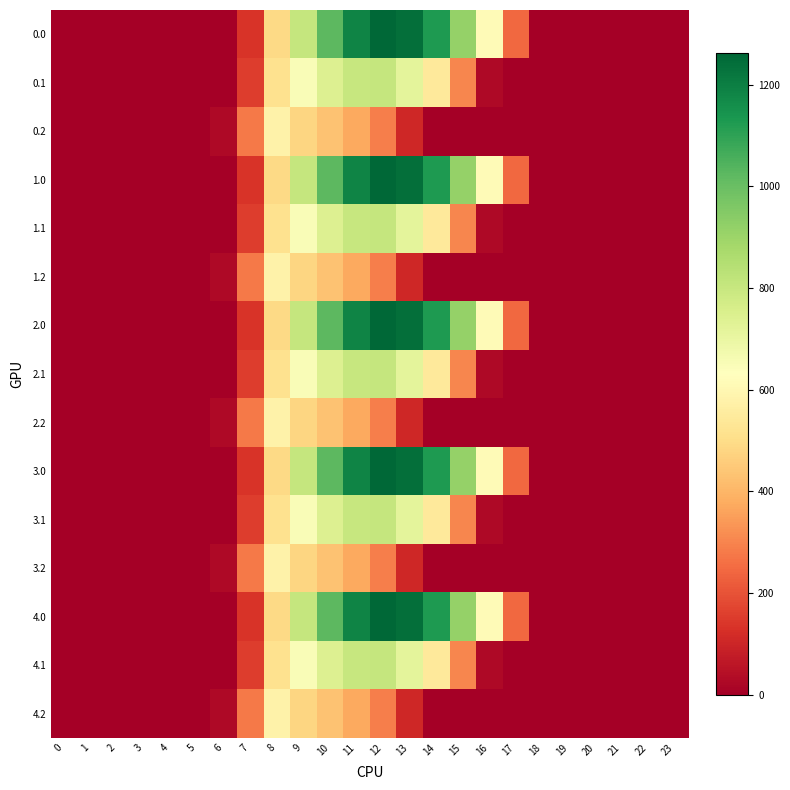

Reading left to right, list all the values displayed in this chart.

0.0: 0=0.0	1=0.0	2=0.0	3=0.0	4=0.0	5=0.0	6=0.0	7=134.3	8=489.3	9=804.0	10=1023.2	11=1185.2	12=1261.6	13=1237.4	14=1128.6	15=911.8	16=613.0	17=243.5	18=0.0	19=0.0	20=0.0	21=0.0	22=0.0	23=0.0
0.1: 0=0.0	1=0.0	2=0.0	3=0.0	4=0.0	5=0.0	6=0.0	7=153.2	8=514.8	9=646.9	10=742.1	11=800.2	12=806.9	13=715.3	14=544.1	15=301.4	16=26.8	17=0.0	18=0.0	19=0.0	20=0.0	21=0.0	22=0.0	23=0.0
0.2: 0=0.0	1=0.0	2=0.0	3=0.0	4=0.0	5=0.0	6=29.3	7=276.9	8=576.6	9=480.7	10=430.5	11=374.4	12=289.5	13=107.8	14=0.0	15=0.0	16=0.0	17=0.0	18=0.0	19=0.0	20=0.0	21=0.0	22=0.0	23=0.0
1.0: 0=0.0	1=0.0	2=0.0	3=0.0	4=0.0	5=0.0	6=0.0	7=134.3	8=489.3	9=804.0	10=1023.2	11=1185.2	12=1261.6	13=1237.4	14=1128.6	15=911.8	16=613.0	17=243.5	18=0.0	19=0.0	20=0.0	21=0.0	22=0.0	23=0.0
1.1: 0=0.0	1=0.0	2=0.0	3=0.0	4=0.0	5=0.0	6=0.0	7=153.2	8=514.8	9=646.9	10=742.1	11=800.2	12=806.9	13=715.3	14=544.1	15=301.4	16=26.8	17=0.0	18=0.0	19=0.0	20=0.0	21=0.0	22=0.0	23=0.0
1.2: 0=0.0	1=0.0	2=0.0	3=0.0	4=0.0	5=0.0	6=29.3	7=276.9	8=576.6	9=480.7	10=430.5	11=374.4	12=289.5	13=107.8	14=0.0	15=0.0	16=0.0	17=0.0	18=0.0	19=0.0	20=0.0	21=0.0	22=0.0	23=0.0
2.0: 0=0.0	1=0.0	2=0.0	3=0.0	4=0.0	5=0.0	6=0.0	7=134.3	8=489.3	9=804.0	10=1023.2	11=1185.2	12=1261.6	13=1237.4	14=1128.6	15=911.8	16=613.0	17=243.5	18=0.0	19=0.0	20=0.0	21=0.0	22=0.0	23=0.0
2.1: 0=0.0	1=0.0	2=0.0	3=0.0	4=0.0	5=0.0	6=0.0	7=153.2	8=514.8	9=646.9	10=742.1	11=800.2	12=806.9	13=715.3	14=544.1	15=301.4	16=26.8	17=0.0	18=0.0	19=0.0	20=0.0	21=0.0	22=0.0	23=0.0
2.2: 0=0.0	1=0.0	2=0.0	3=0.0	4=0.0	5=0.0	6=29.3	7=276.9	8=576.6	9=480.7	10=430.5	11=374.4	12=289.5	13=107.8	14=0.0	15=0.0	16=0.0	17=0.0	18=0.0	19=0.0	20=0.0	21=0.0	22=0.0	23=0.0
3.0: 0=0.0	1=0.0	2=0.0	3=0.0	4=0.0	5=0.0	6=0.0	7=134.3	8=489.3	9=804.0	10=1023.2	11=1185.2	12=1261.6	13=1237.4	14=1128.6	15=911.8	16=613.0	17=243.5	18=0.0	19=0.0	20=0.0	21=0.0	22=0.0	23=0.0
3.1: 0=0.0	1=0.0	2=0.0	3=0.0	4=0.0	5=0.0	6=0.0	7=153.2	8=514.8	9=646.9	10=742.1	11=800.2	12=806.9	13=715.3	14=544.1	15=301.4	16=26.8	17=0.0	18=0.0	19=0.0	20=0.0	21=0.0	22=0.0	23=0.0
3.2: 0=0.0	1=0.0	2=0.0	3=0.0	4=0.0	5=0.0	6=29.3	7=276.9	8=576.6	9=480.7	10=430.5	11=374.4	12=289.5	13=107.8	14=0.0	15=0.0	16=0.0	17=0.0	18=0.0	19=0.0	20=0.0	21=0.0	22=0.0	23=0.0
4.0: 0=0.0	1=0.0	2=0.0	3=0.0	4=0.0	5=0.0	6=0.0	7=134.3	8=489.3	9=804.0	10=1023.2	11=1185.2	12=1261.6	13=1237.4	14=1128.6	15=911.8	16=613.0	17=243.5	18=0.0	19=0.0	20=0.0	21=0.0	22=0.0	23=0.0
4.1: 0=0.0	1=0.0	2=0.0	3=0.0	4=0.0	5=0.0	6=0.0	7=153.2	8=514.8	9=646.9	10=742.1	11=800.2	12=806.9	13=715.3	14=544.1	15=301.4	16=26.8	17=0.0	18=0.0	19=0.0	20=0.0	21=0.0	22=0.0	23=0.0
4.2: 0=0.0	1=0.0	2=0.0	3=0.0	4=0.0	5=0.0	6=29.3	7=276.9	8=576.6	9=480.7	10=430.5	11=374.4	12=289.5	13=107.8	14=0.0	15=0.0	16=0.0	17=0.0	18=0.0	19=0.0	20=0.0	21=0.0	22=0.0	23=0.0